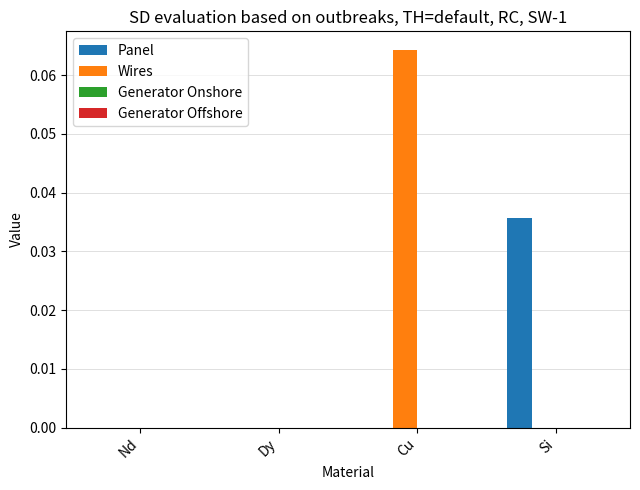

Which series changed the most between Dy and Si?

Panel